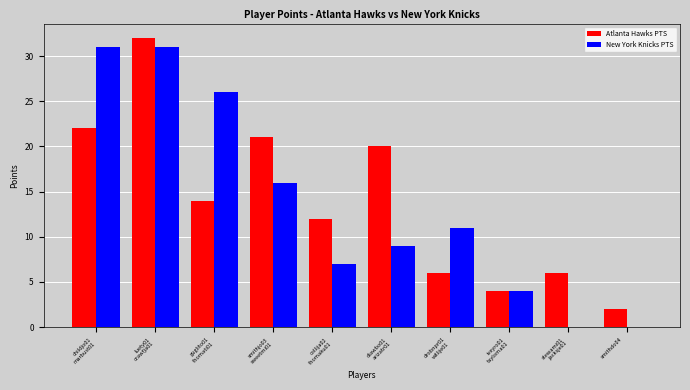

What is the sum of all Atlanta Hawks PTS values?

139